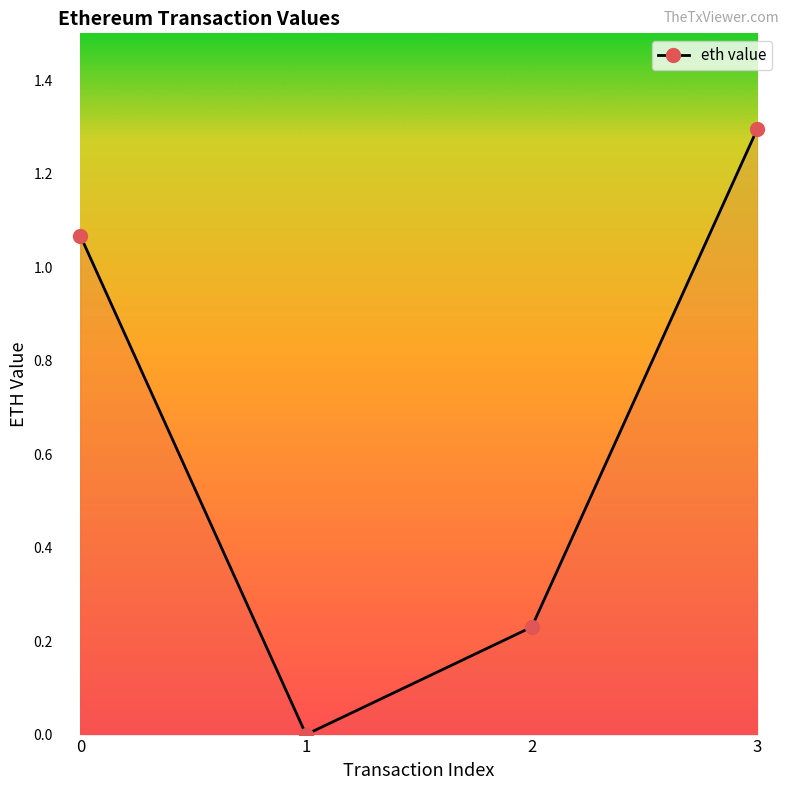

What is the maximum value shown in the chart?

1.3